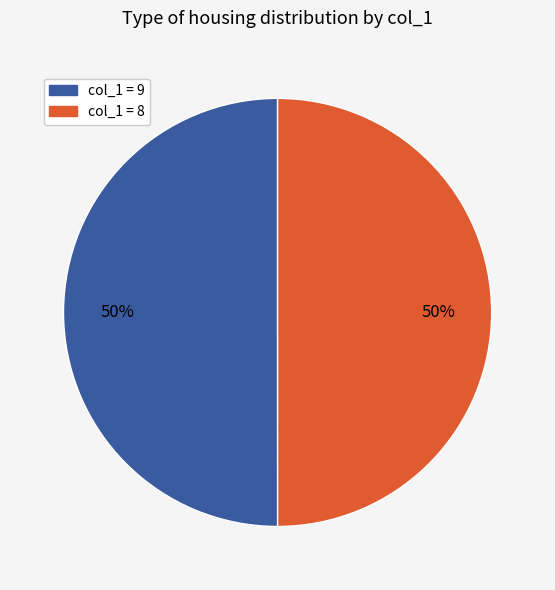

To the nearest percent, what is the average slice percentage?

50%